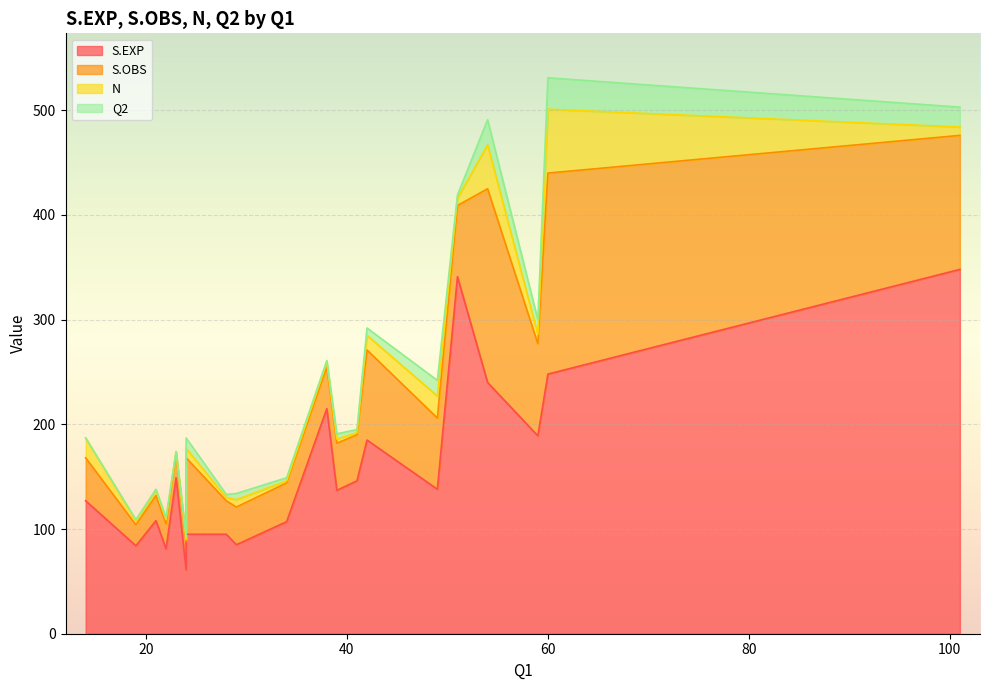

True or false: S.EXP has more than 1 points higher than both neighbors.

True